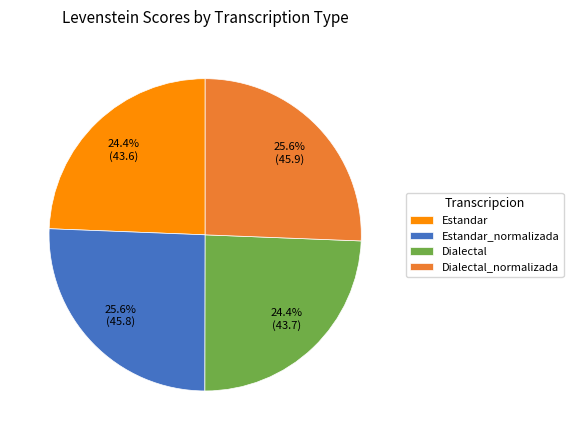

Between Estandar and Estandar_normalizada, which is larger?

Estandar_normalizada